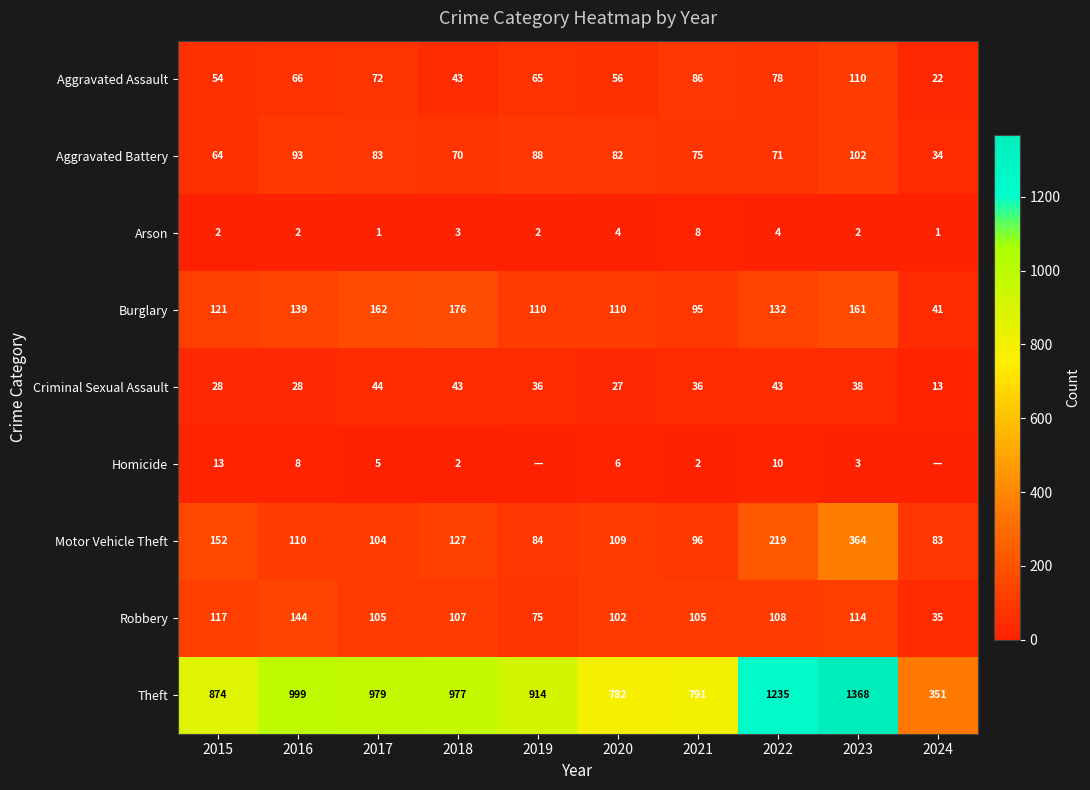

At 2020, list the series in order from smallest to largest.

Arson, Homicide, Criminal Sexual Assault, Aggravated Assault, Aggravated Battery, Robbery, Motor Vehicle Theft, Burglary, Theft